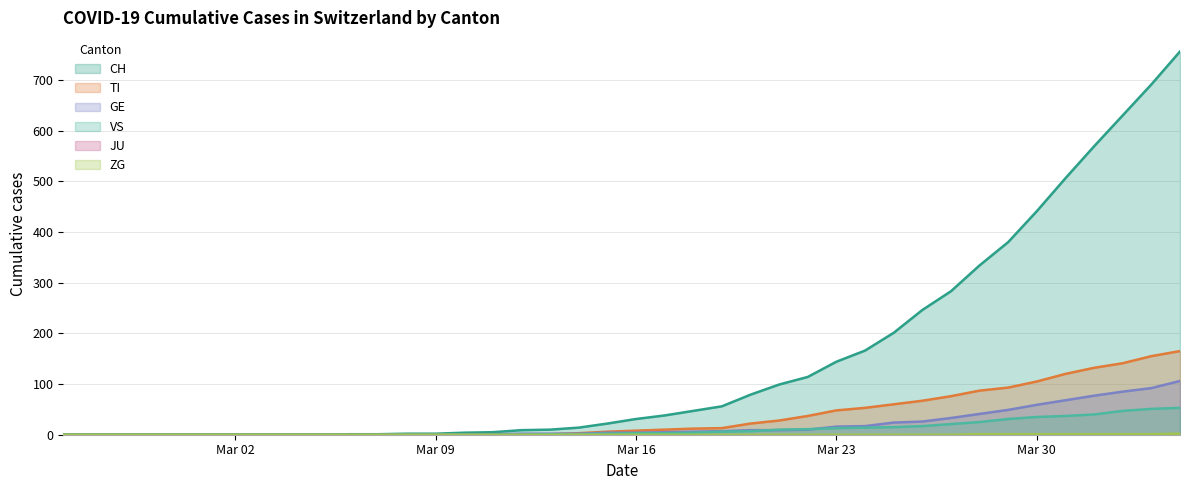

What position from the right is 2020-03-11?

25